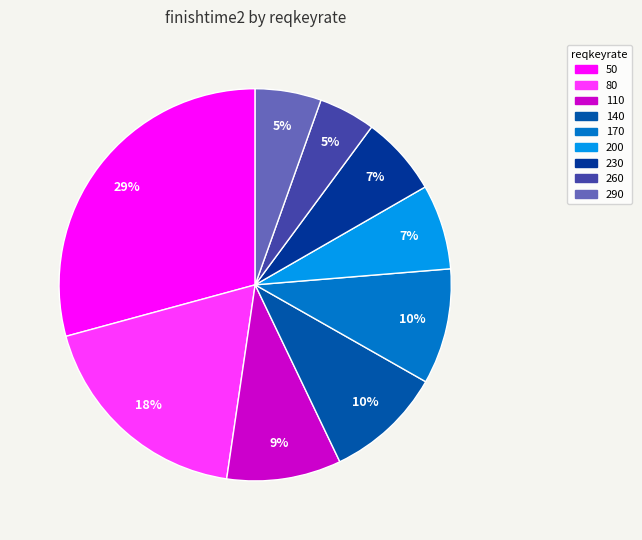

To the nearest percent, what is the difference between the largest and smallest slice percentages?

25%